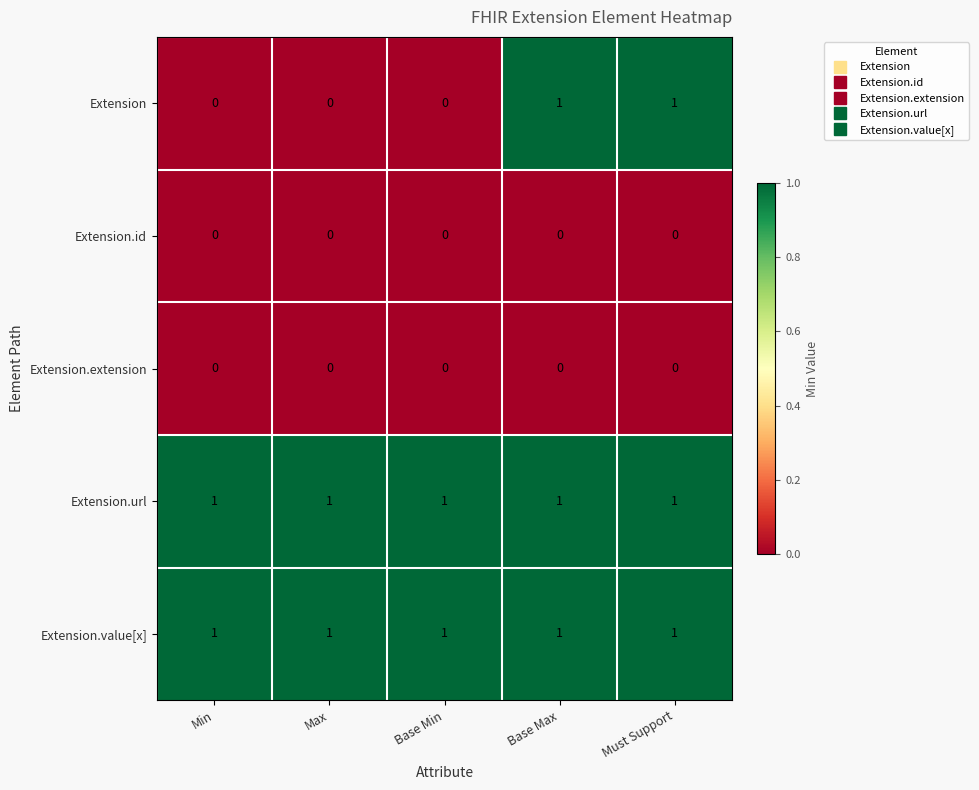

Is the value of Extension.value[x] at Must Support greater than the value of Extension.id at Base Max?

Yes